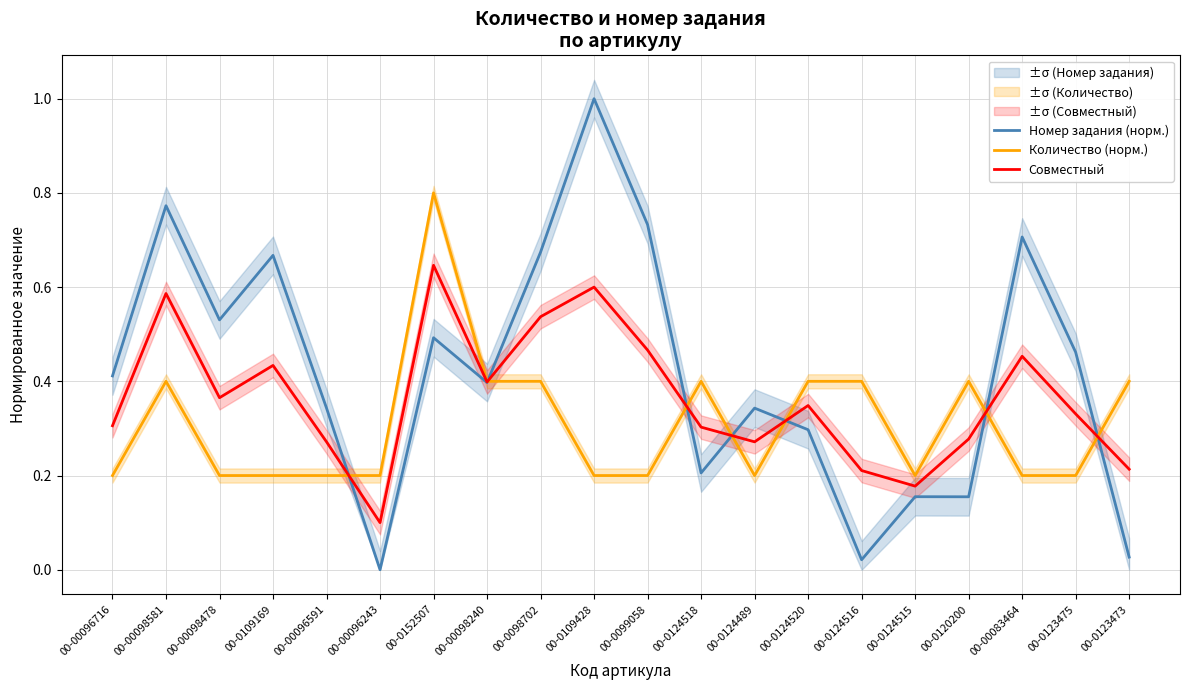

How many categories are shown in the chart?

20